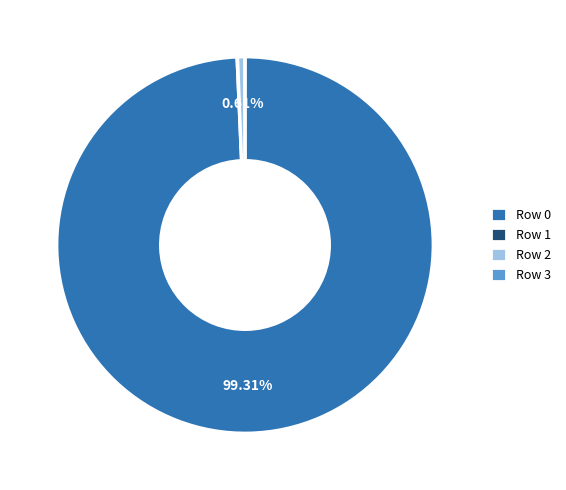

Is there any slice that represents more than half of the pie?

Yes